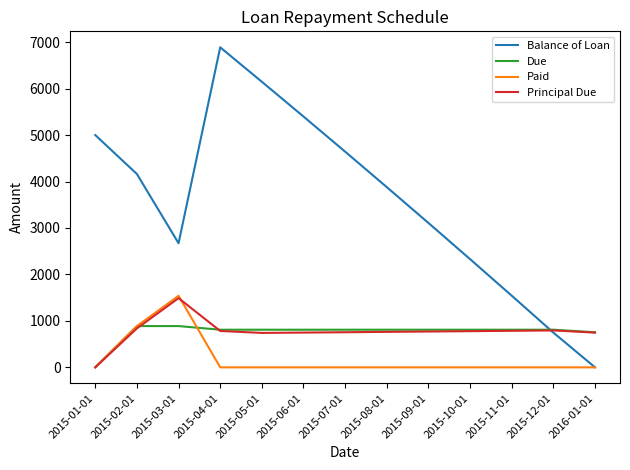

The value of Paid at 2015-12-01 is -872.1. True or false?

False